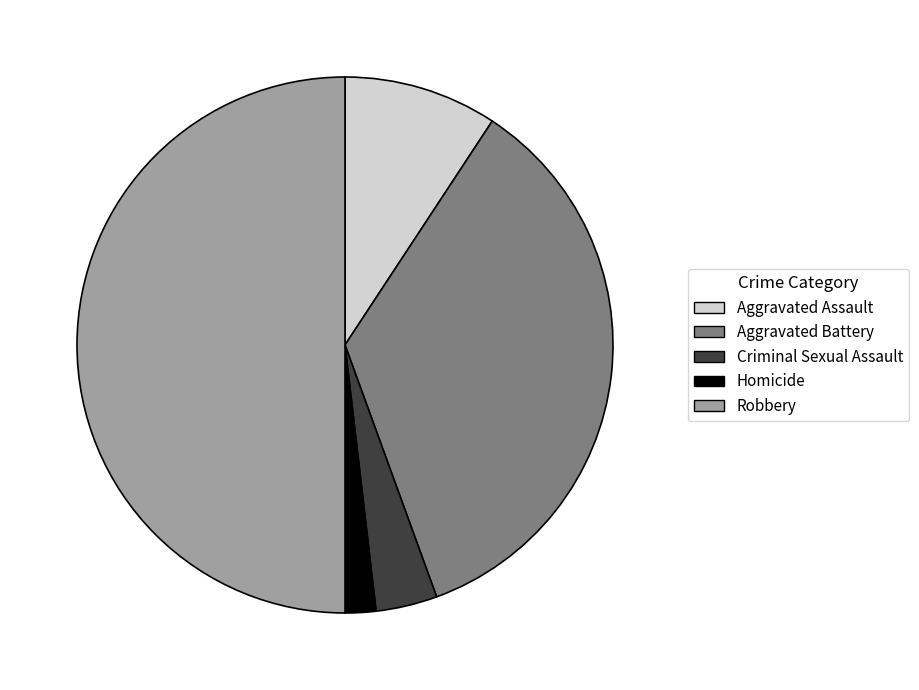

Which slice is the largest?

Robbery